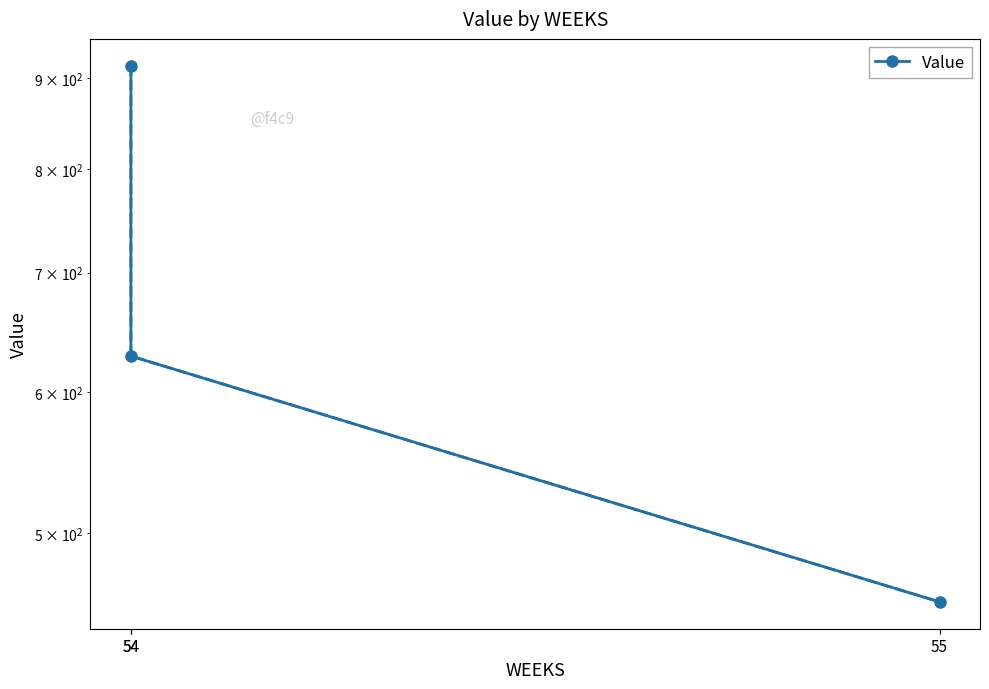

True or false: the data shows 920.7 at 54.

False